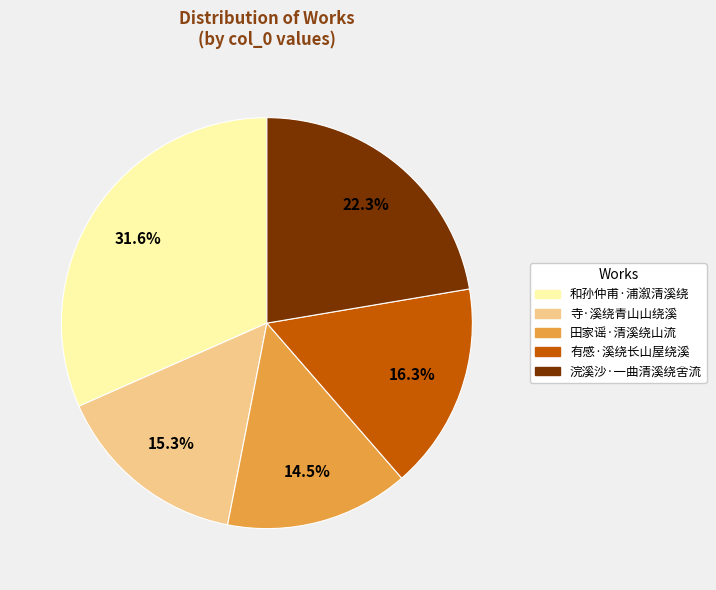

Is there any slice that represents more than half of the pie?

No